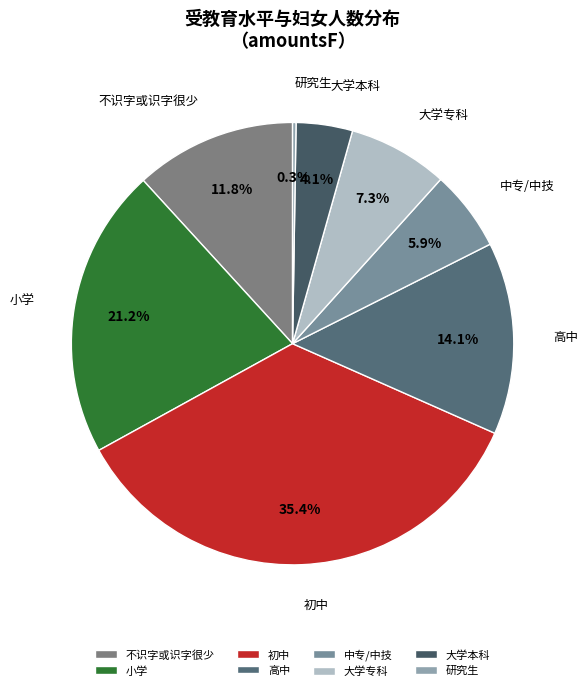

Which slice is the largest?

初中